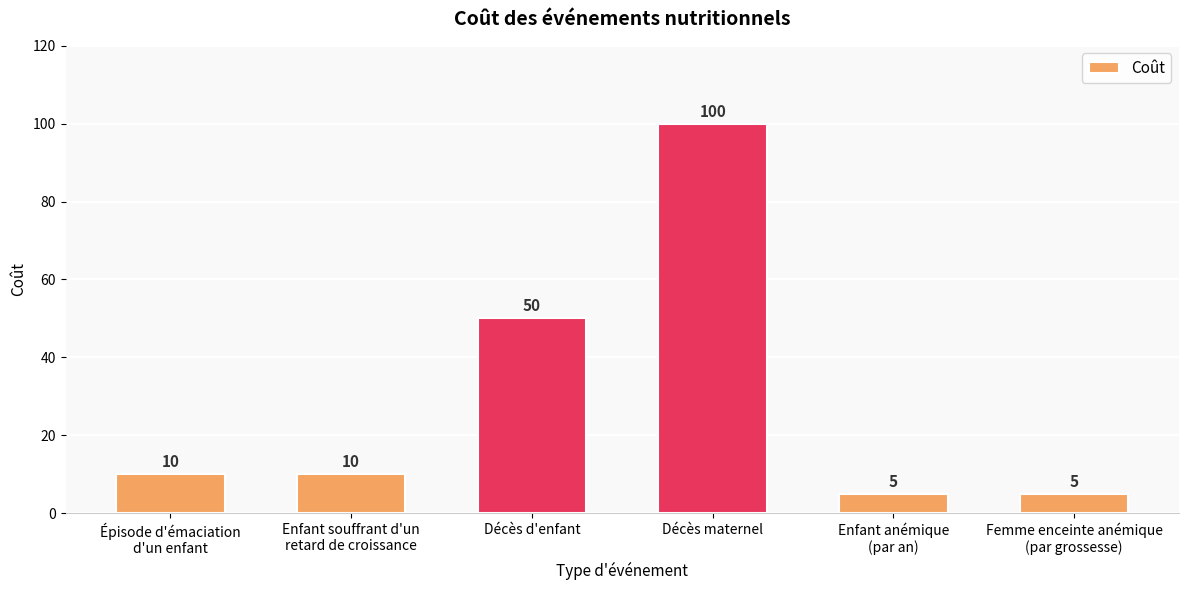

True or false: the data shows 15 at Enfant souffrant d'un
retard de croissance.

False